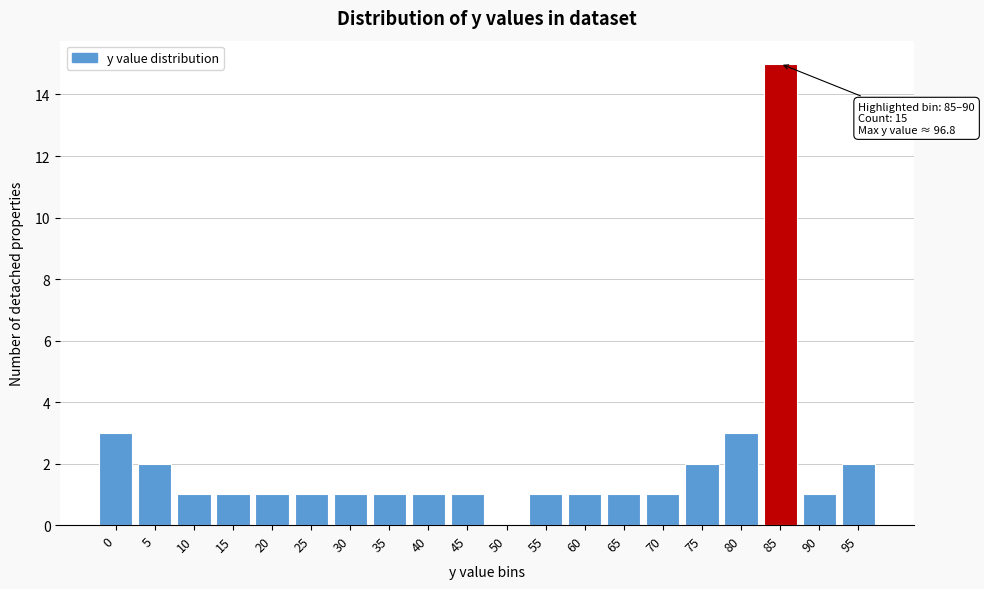

Reading left to right, transcribe all the data shown in this chart.

0=3	5=2	10=1	15=1	20=1	25=1	30=1	35=1	40=1	45=1	50=0	55=1	60=1	65=1	70=1	75=2	80=3	85=15	90=1	95=2